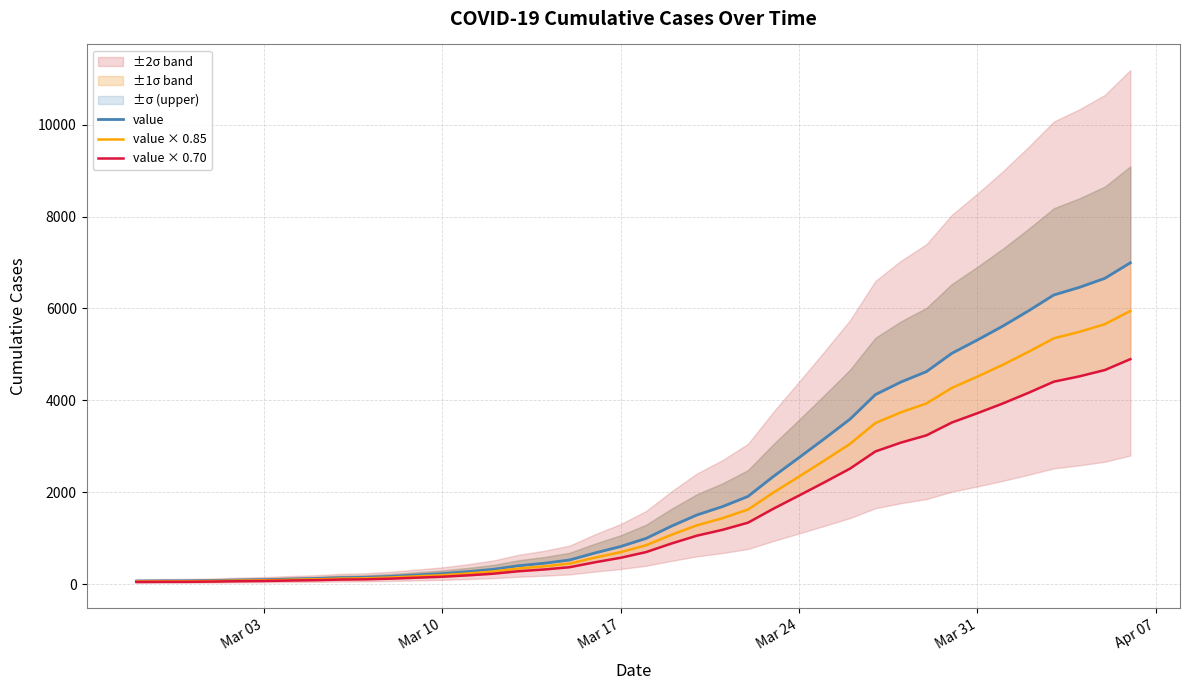

True or false: value × 0.85 and value × 0.70 intersect in this chart.

False